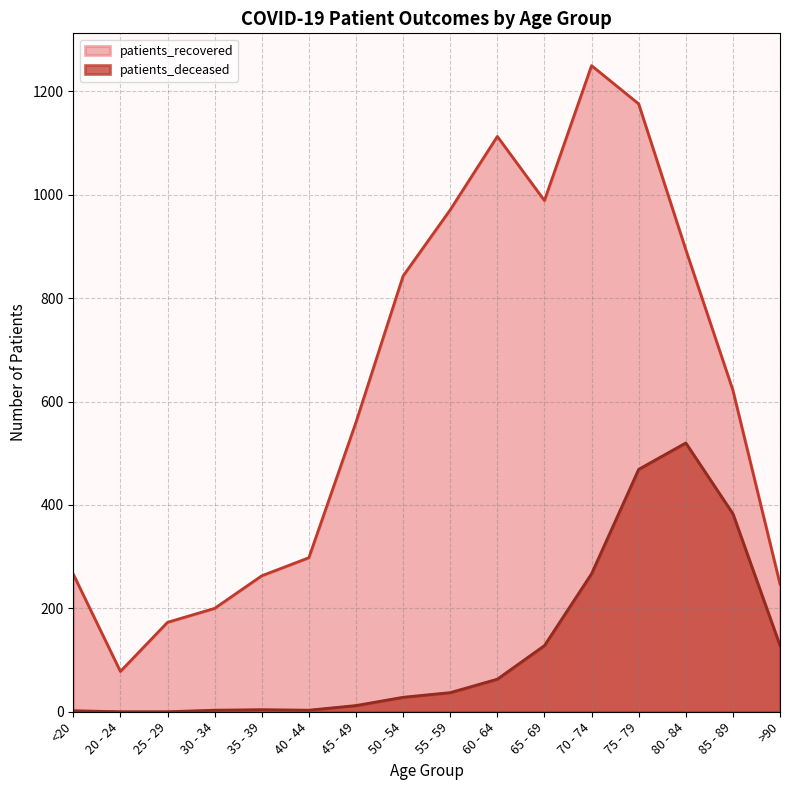

What is the label of the 13th point from the right?

30 - 34